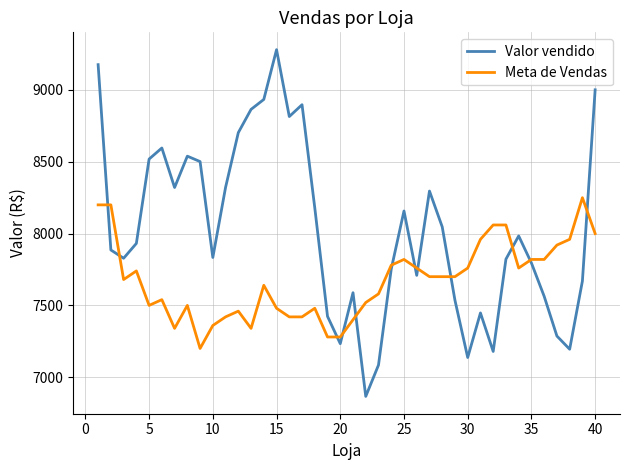

How many series are shown in this chart?

2